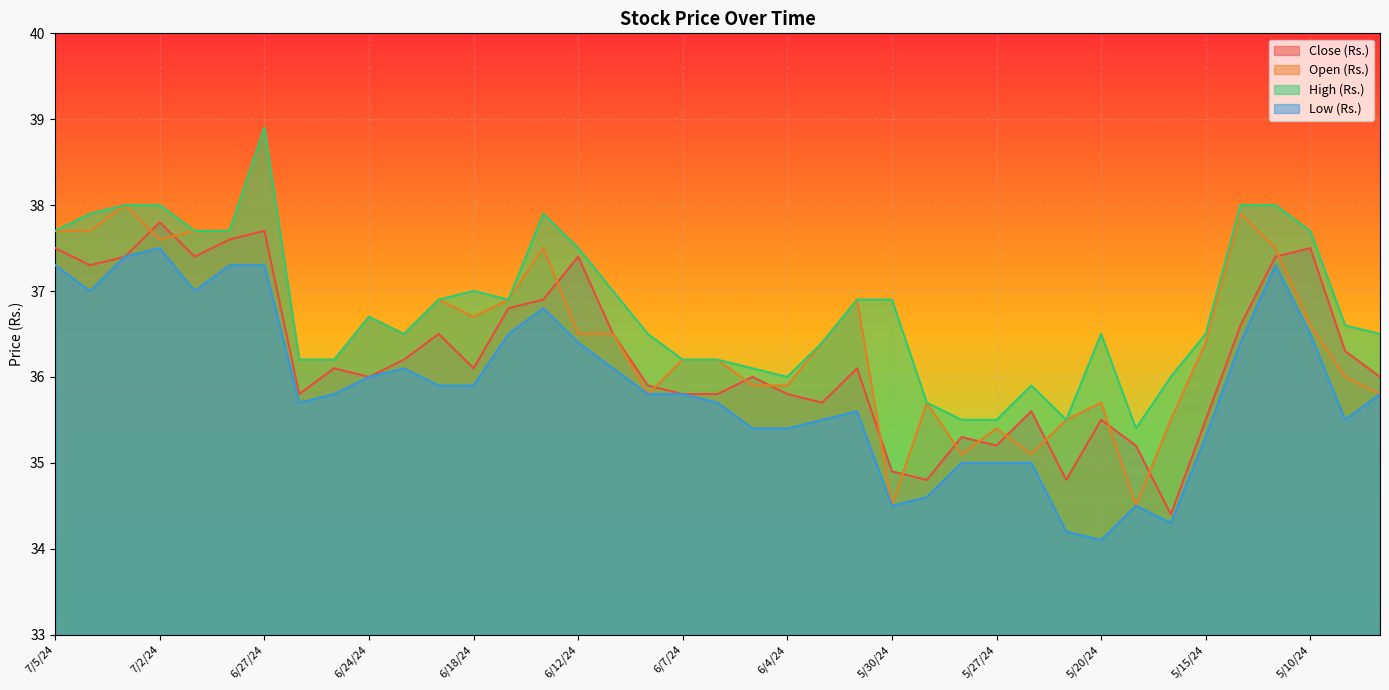

Rank the series at 7/4/24 from highest to lowest value.

High (Rs.), Open (Rs.), Close (Rs.), Low (Rs.)